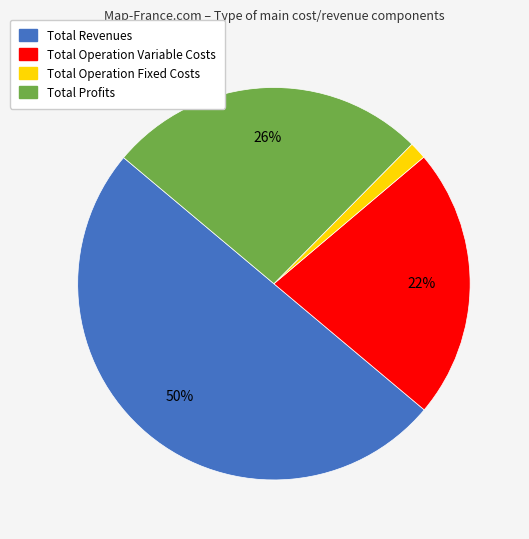

Does Total Operation Variable Costs represent more than half of the total?

No